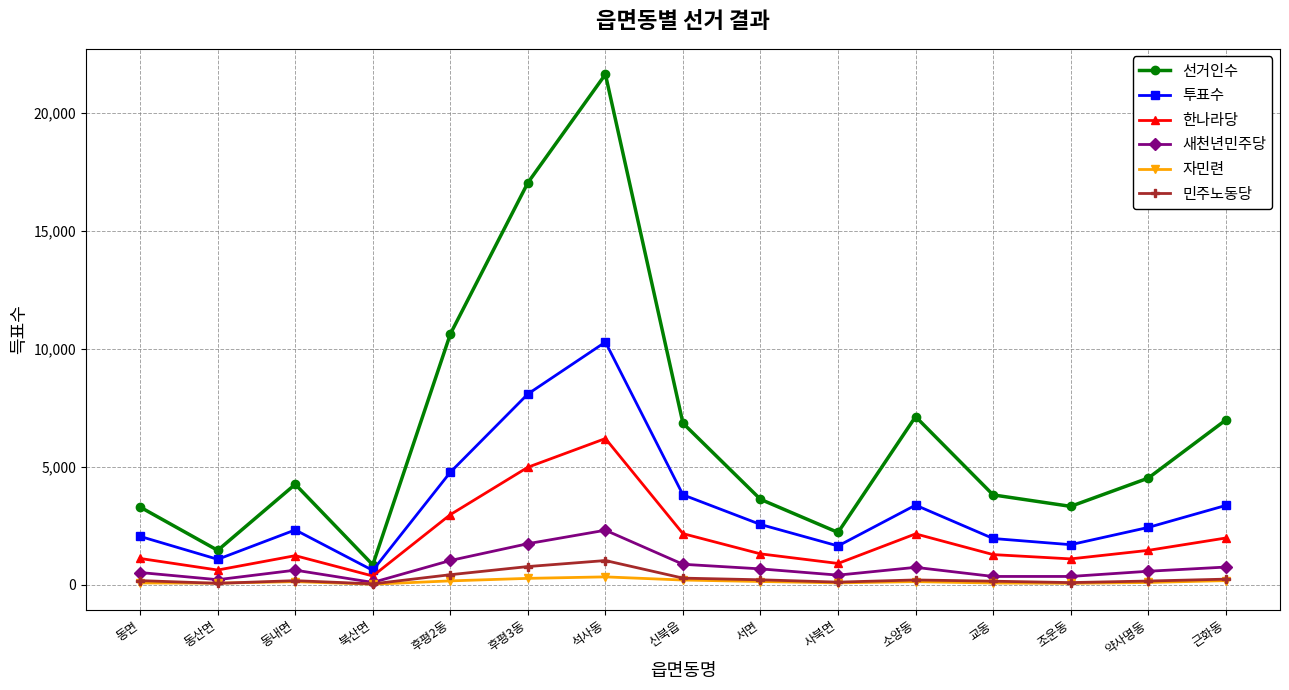

True or false: 투표수 has more than 1 interior local peaks.

True